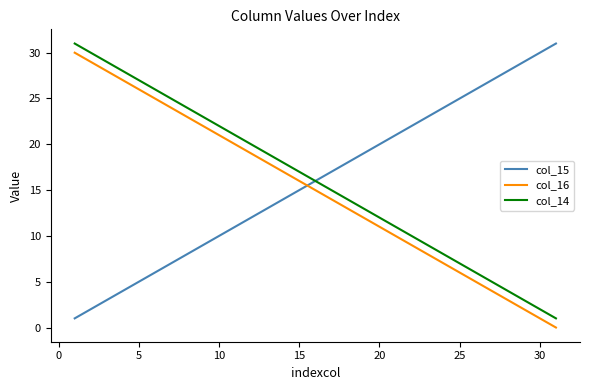

What is the greatest value displayed?

31